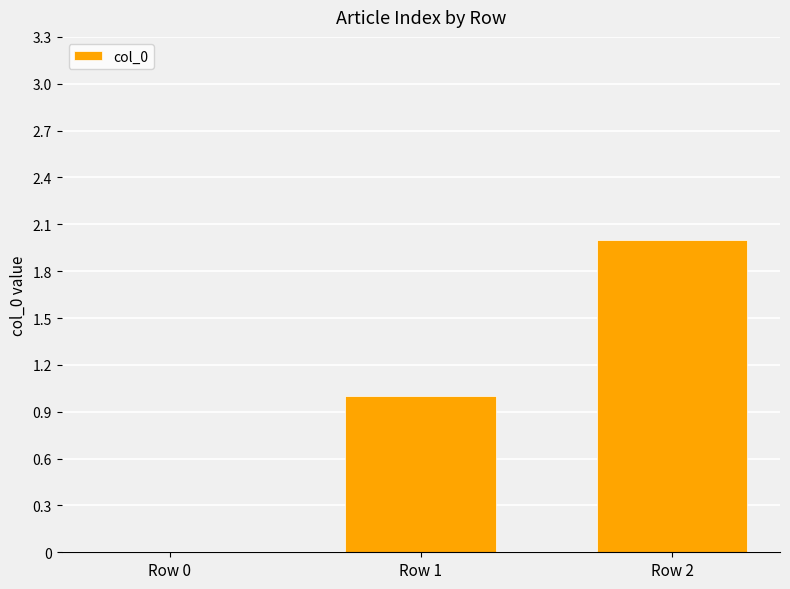

True or false: the data shows 1 at Row 2.

False